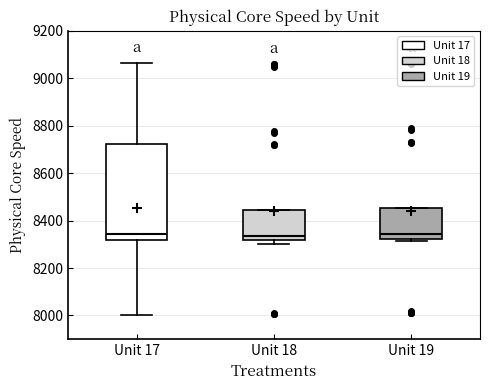

Reading left to right, transcribe this box plot: for each box, give where its median line is, the range the box spans, and where its two whiskers end, as read against the y-axis. The values are not printed on the chart, so give them approximately, as read against the axis.

Unit 17: median 8340, box 8320 to 8720, whiskers 8000 to 9060
Unit 18: median 8340, box 8320 to 8440, whiskers 8300 to 8440
Unit 19: median 8340, box 8320 to 8460, whiskers 8320 (just below the box's lower edge) to 8460